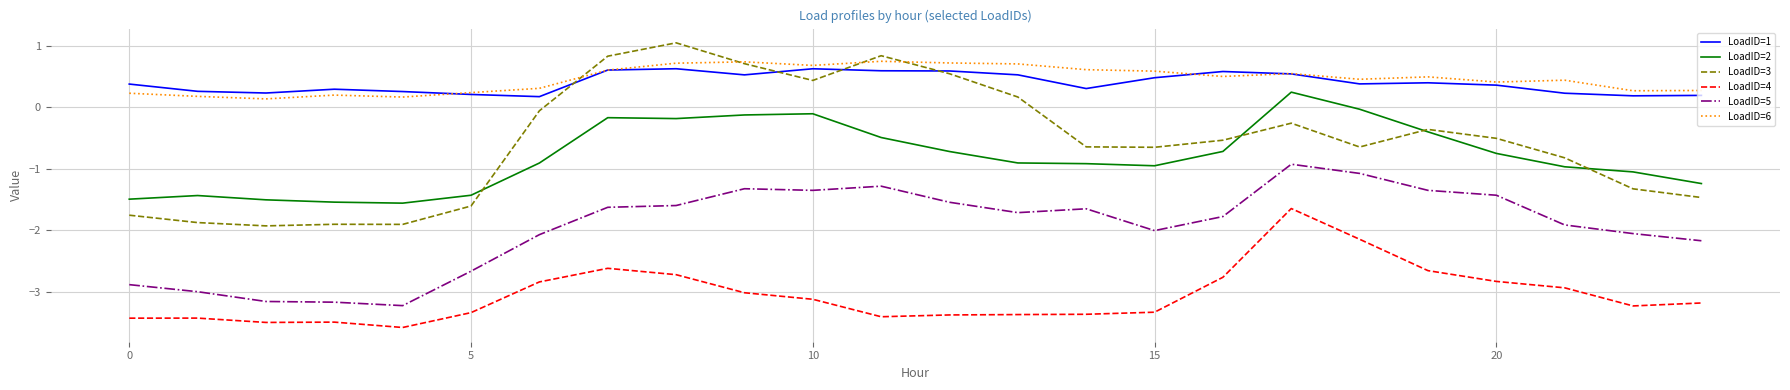

True or false: LoadID=1 and LoadID=2 intersect in this chart.

False